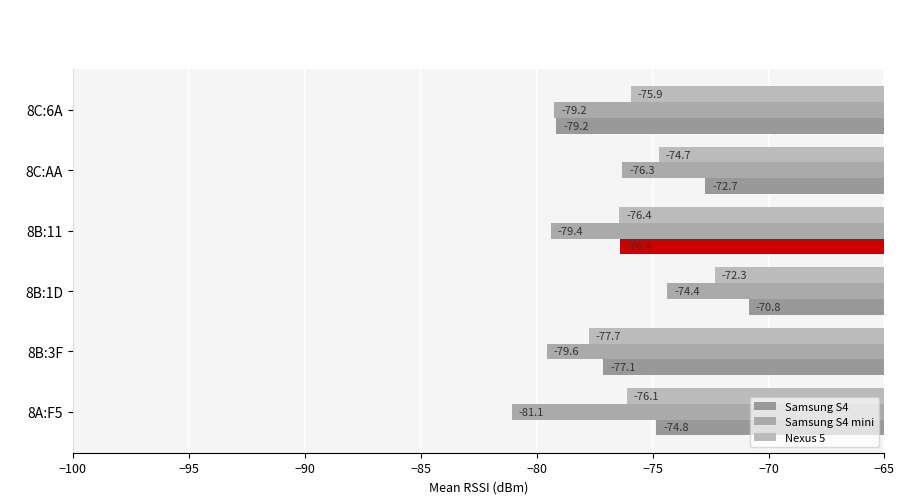

Where is Nexus 5 nearest to the value -75?

8C:AA